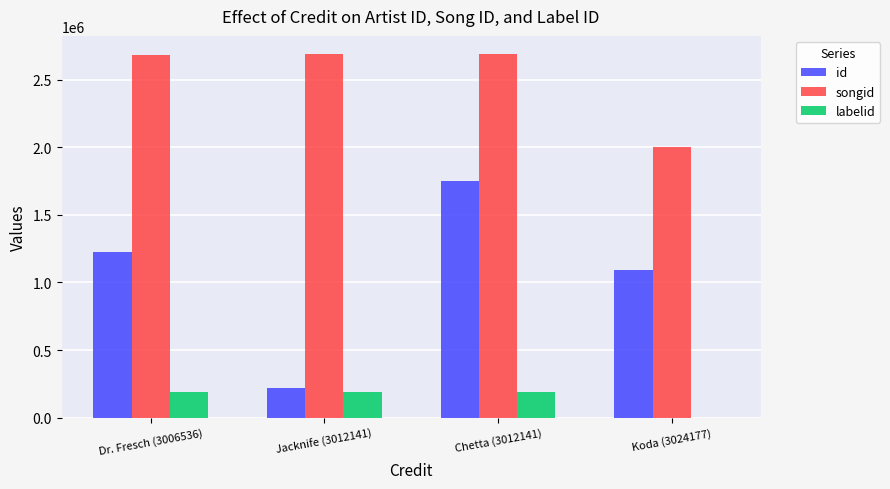

What is the maximum value for songid?

2688937